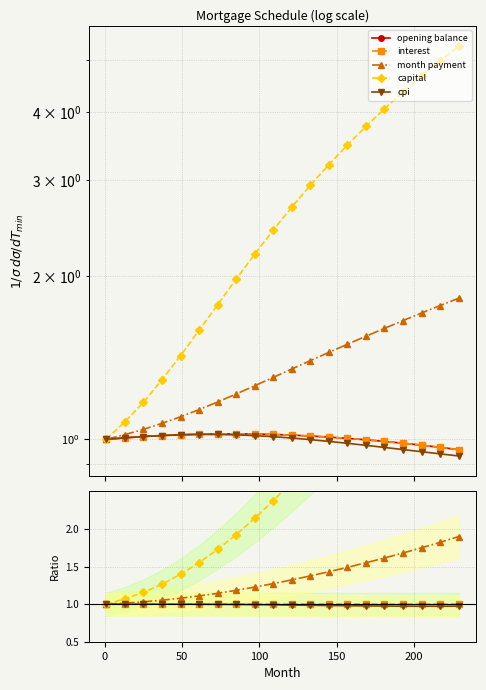

True or false: interest and cpi cross at least once.

False